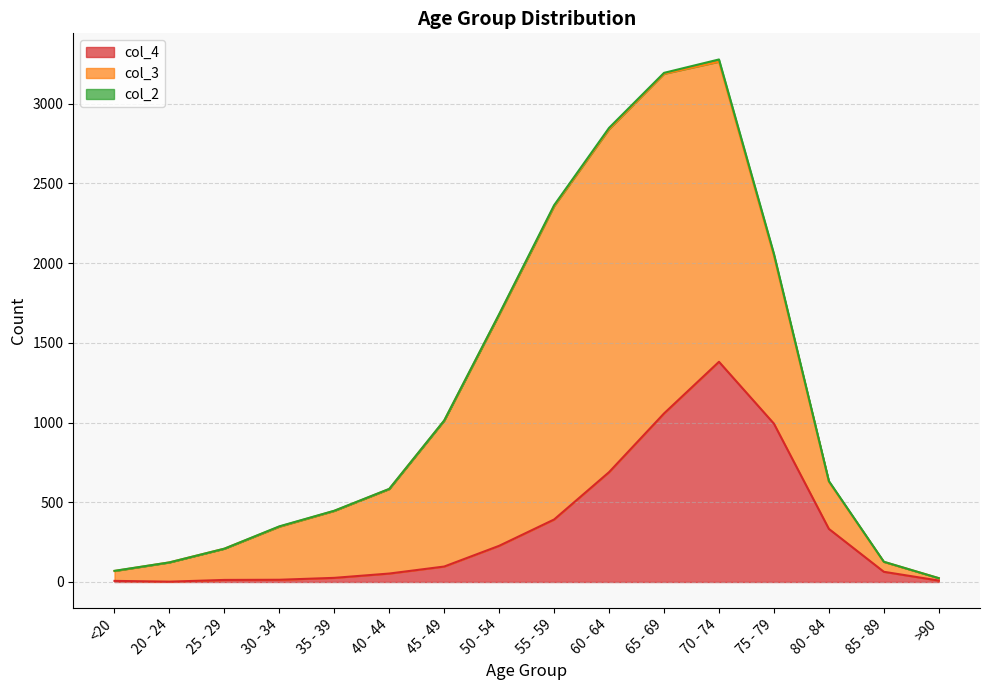

The col_2 series shows 7 at 75 - 79. True or false?

False